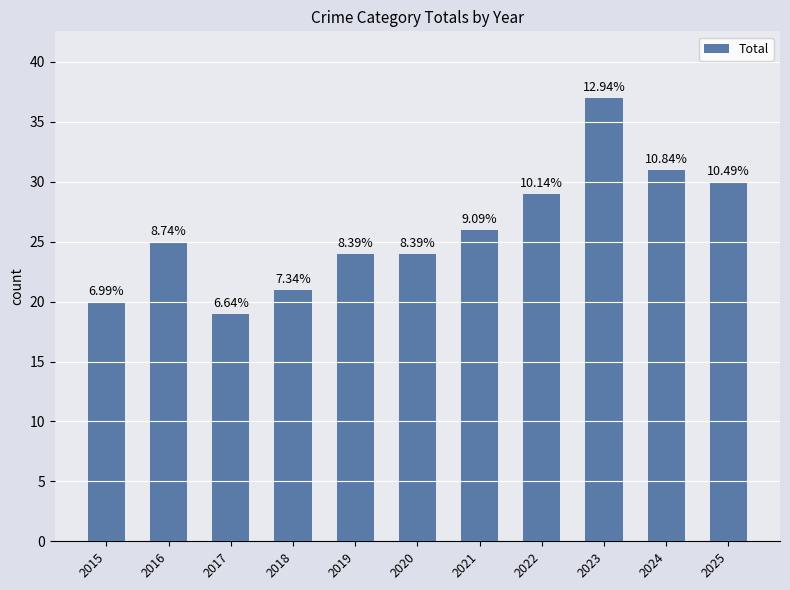

What is the maximum value shown in the chart?

37